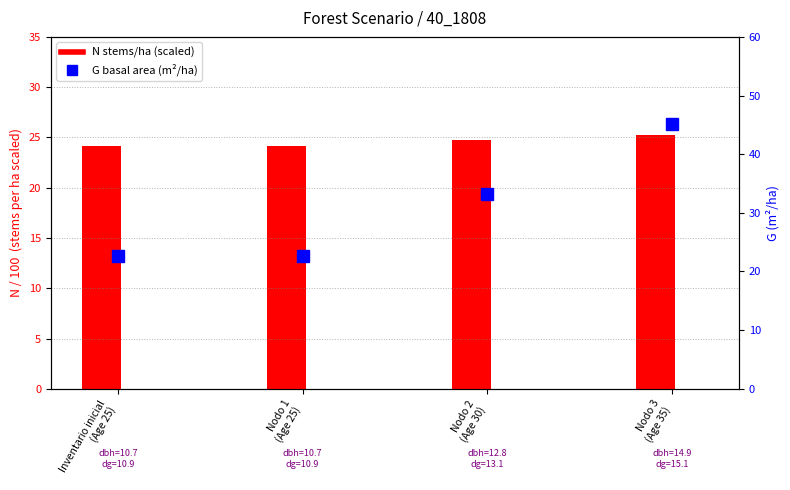

At how many categories does at least one series exceed 36?

1